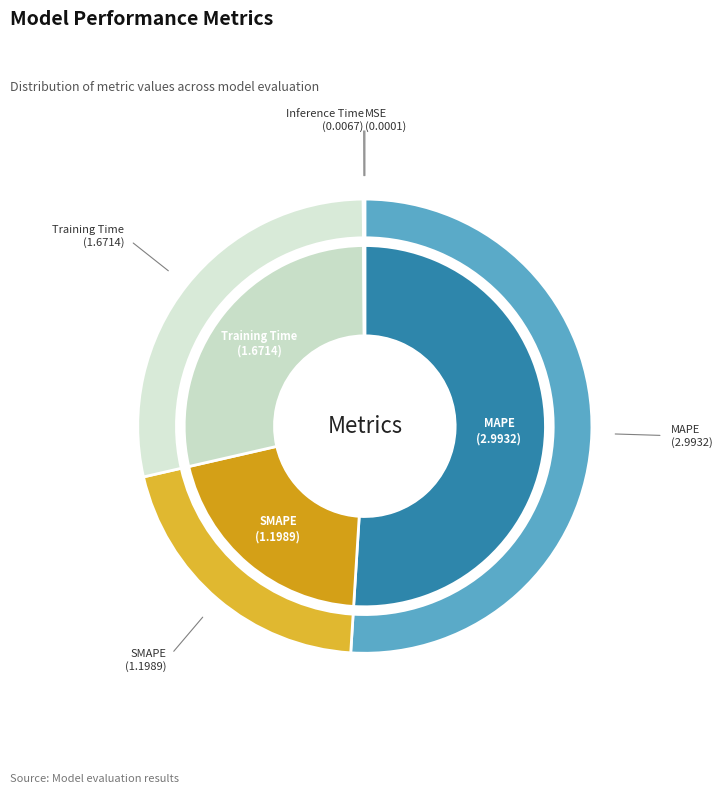

Between SMAPE and Training Time, which is larger?

Training Time